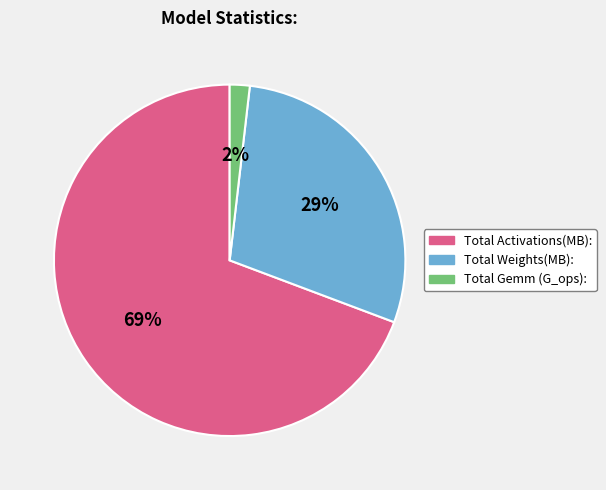

Does Total Weights(MB): account for over 50% of the chart?

No